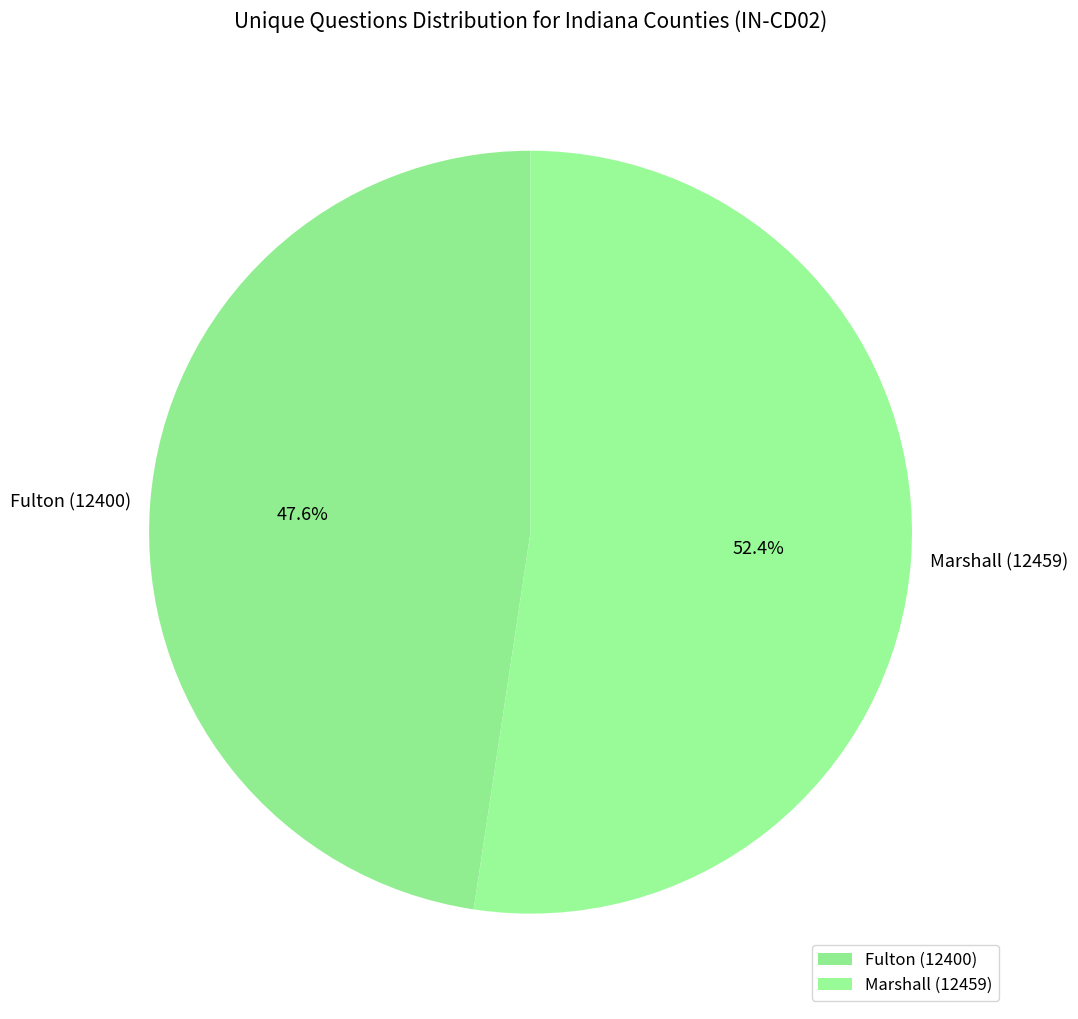

Does Marshall (12459) account for over 50% of the chart?

Yes